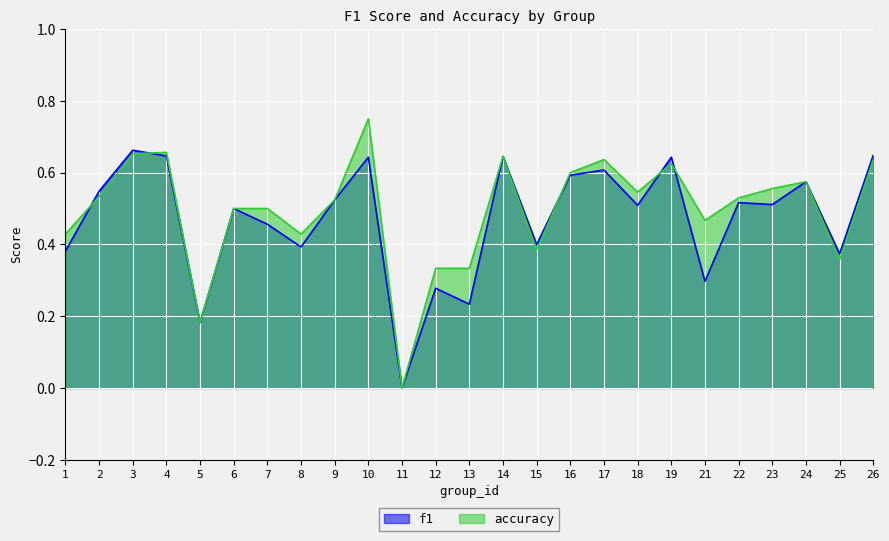

Reading left to right, transcribe all the data shown in this chart.

f1: 1=0.4	2=0.5	3=0.7	4=0.6	5=0.2	6=0.5	7=0.5	8=0.4	9=0.5	10=0.6	11=0.0	12=0.3	13=0.2	14=0.6	15=0.4	16=0.6	17=0.6	18=0.5	19=0.6	21=0.3	22=0.5	23=0.5	24=0.6	25=0.4	26=0.6
accuracy: 1=0.4	2=0.5	3=0.7	4=0.7	5=0.2	6=0.5	7=0.5	8=0.4	9=0.5	10=0.8	11=0.0	12=0.3	13=0.3	14=0.6	15=0.4	16=0.6	17=0.6	18=0.5	19=0.6	21=0.5	22=0.5	23=0.6	24=0.6	25=0.4	26=0.6